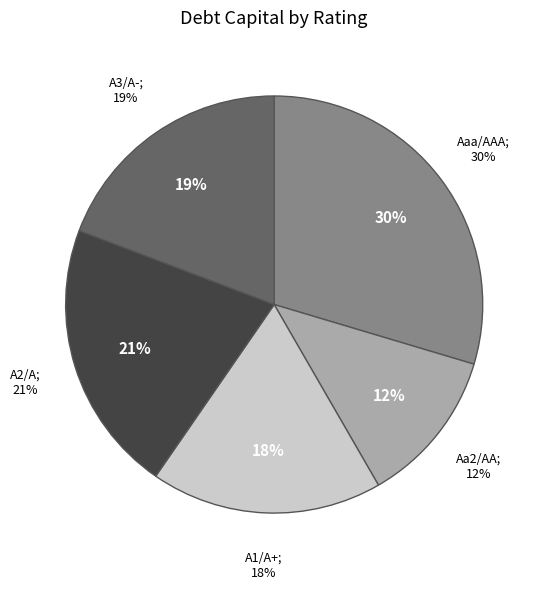

To the nearest percent, what is the average slice percentage?

20%